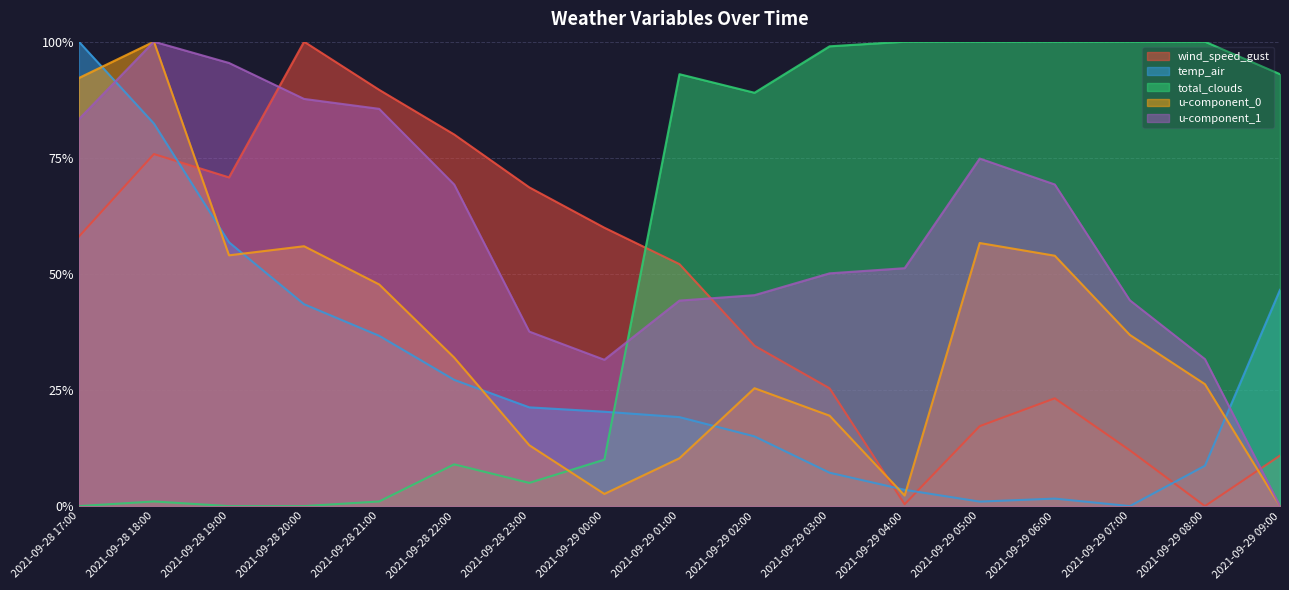

True or false: total_clouds has more than 1 points higher than both neighbors.

True